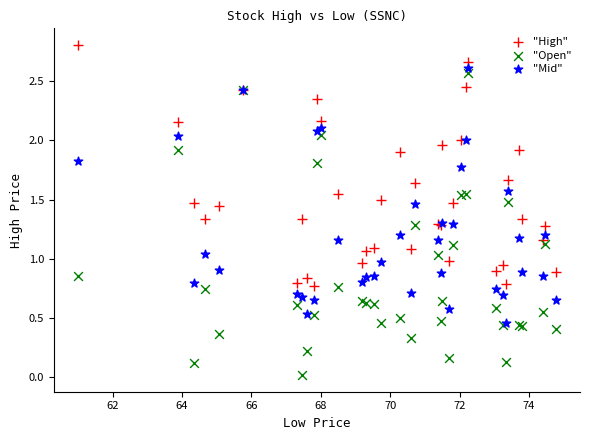

Which series contains the lowest Y value?

"Open"